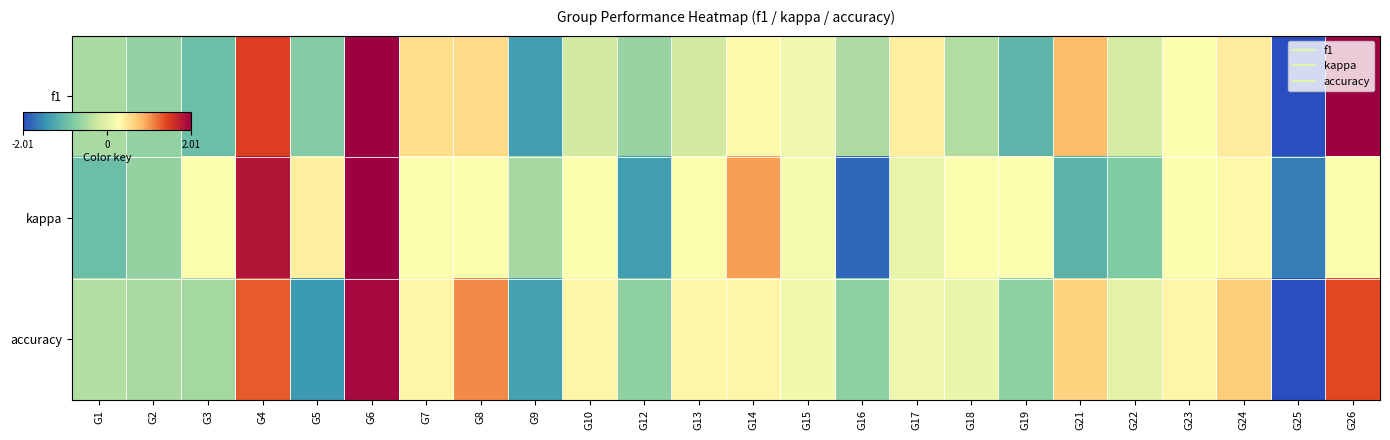

Rank the series by their average value, from highest to lowest.

f1, kappa, accuracy